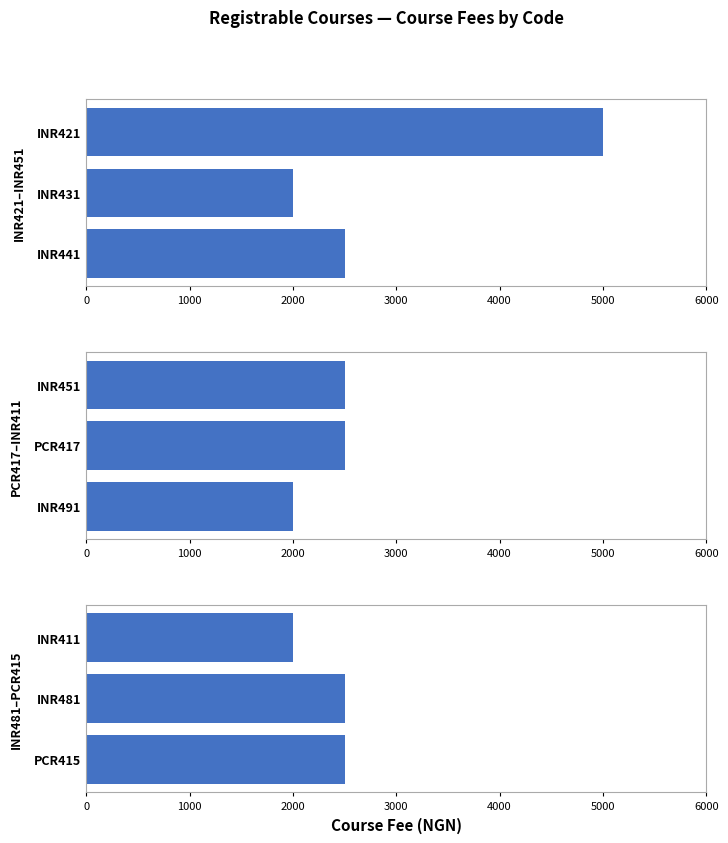

What is the smallest value displayed?

2000